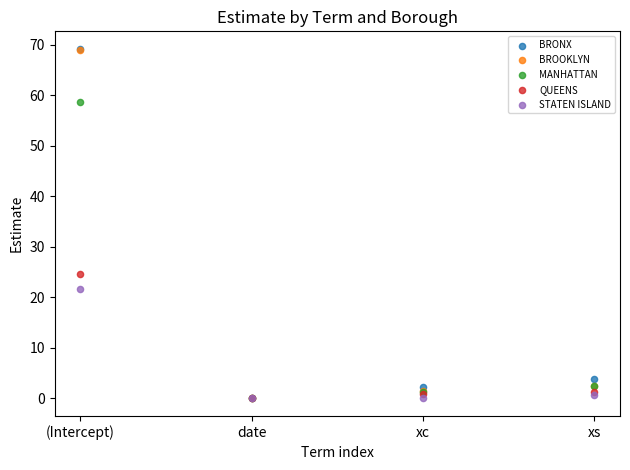

In the BRONX series, what Y value is closest to 34?

3.8